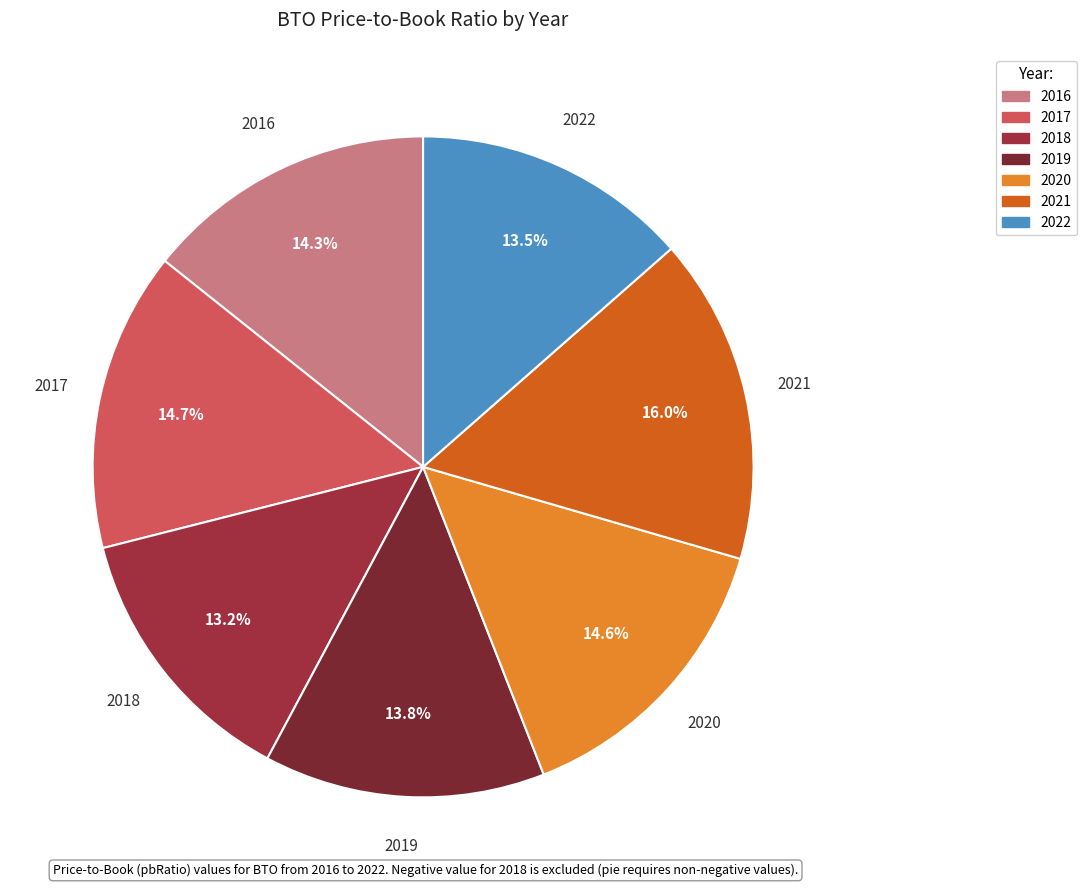

True or false: 2016 accounts for 27% of the total.

False